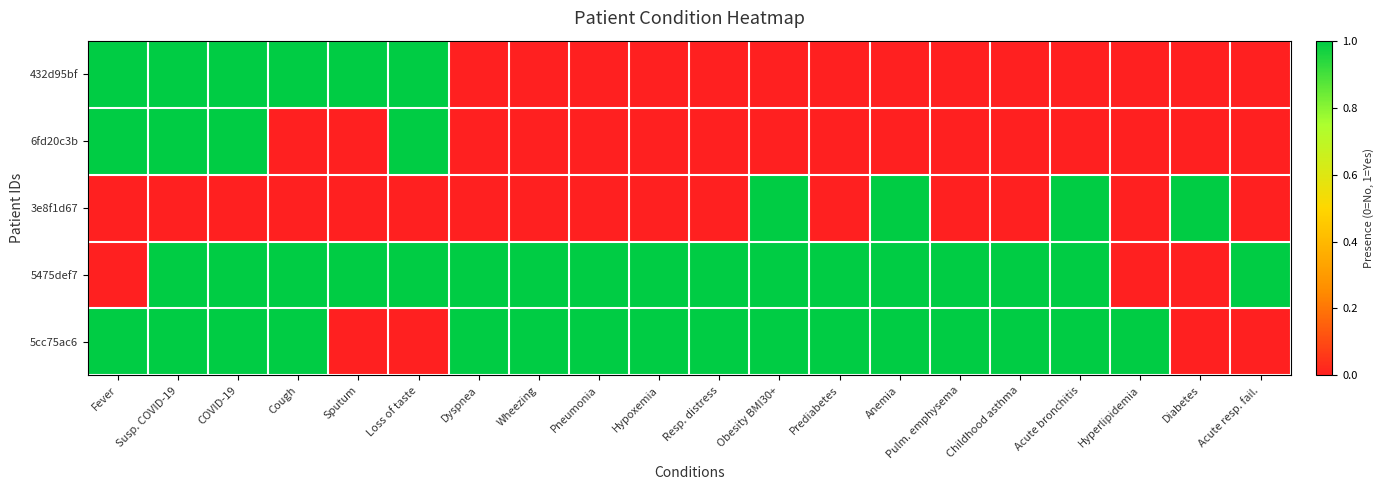

Reading left to right, transcribe all the data shown in this chart.

432d95bf: Fever=1	Susp. COVID-19=1	COVID-19=1	Cough=1	Sputum=1	Loss of taste=1	Dyspnea=0	Wheezing=0	Pneumonia=0	Hypoxemia=0	Resp. distress=0	Obesity BMI30+=0	Prediabetes=0	Anemia=0	Pulm. emphysema=0	Childhood asthma=0	Acute bronchitis=0	Hyperlipidemia=0	Diabetes=0	Acute resp. fail.=0
6fd20c3b: Fever=1	Susp. COVID-19=1	COVID-19=1	Cough=0	Sputum=0	Loss of taste=1	Dyspnea=0	Wheezing=0	Pneumonia=0	Hypoxemia=0	Resp. distress=0	Obesity BMI30+=0	Prediabetes=0	Anemia=0	Pulm. emphysema=0	Childhood asthma=0	Acute bronchitis=0	Hyperlipidemia=0	Diabetes=0	Acute resp. fail.=0
3e8f1d67: Fever=0	Susp. COVID-19=0	COVID-19=0	Cough=0	Sputum=0	Loss of taste=0	Dyspnea=0	Wheezing=0	Pneumonia=0	Hypoxemia=0	Resp. distress=0	Obesity BMI30+=1	Prediabetes=0	Anemia=1	Pulm. emphysema=0	Childhood asthma=0	Acute bronchitis=1	Hyperlipidemia=0	Diabetes=1	Acute resp. fail.=0
5475def7: Fever=0	Susp. COVID-19=1	COVID-19=1	Cough=1	Sputum=1	Loss of taste=1	Dyspnea=1	Wheezing=1	Pneumonia=1	Hypoxemia=1	Resp. distress=1	Obesity BMI30+=1	Prediabetes=1	Anemia=1	Pulm. emphysema=1	Childhood asthma=1	Acute bronchitis=1	Hyperlipidemia=0	Diabetes=0	Acute resp. fail.=1
5cc75ac6: Fever=1	Susp. COVID-19=1	COVID-19=1	Cough=1	Sputum=0	Loss of taste=0	Dyspnea=1	Wheezing=1	Pneumonia=1	Hypoxemia=1	Resp. distress=1	Obesity BMI30+=1	Prediabetes=1	Anemia=1	Pulm. emphysema=1	Childhood asthma=1	Acute bronchitis=1	Hyperlipidemia=1	Diabetes=0	Acute resp. fail.=0